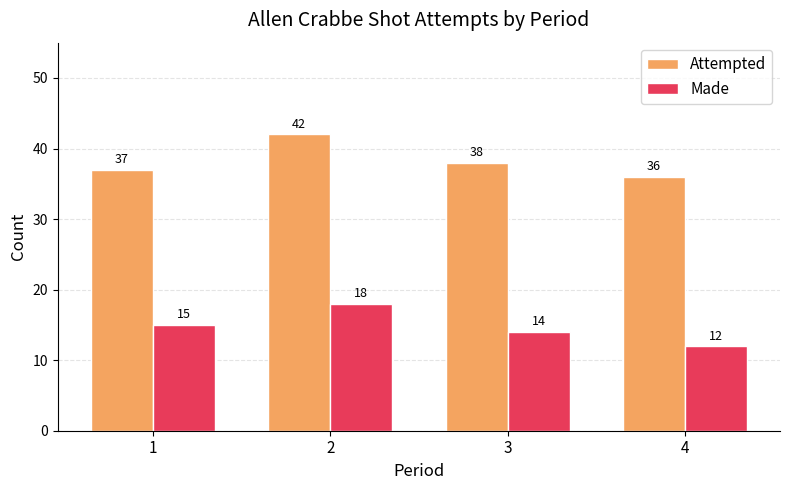

Is the value of Attempted at 3 greater than the value of Made at 3?

Yes